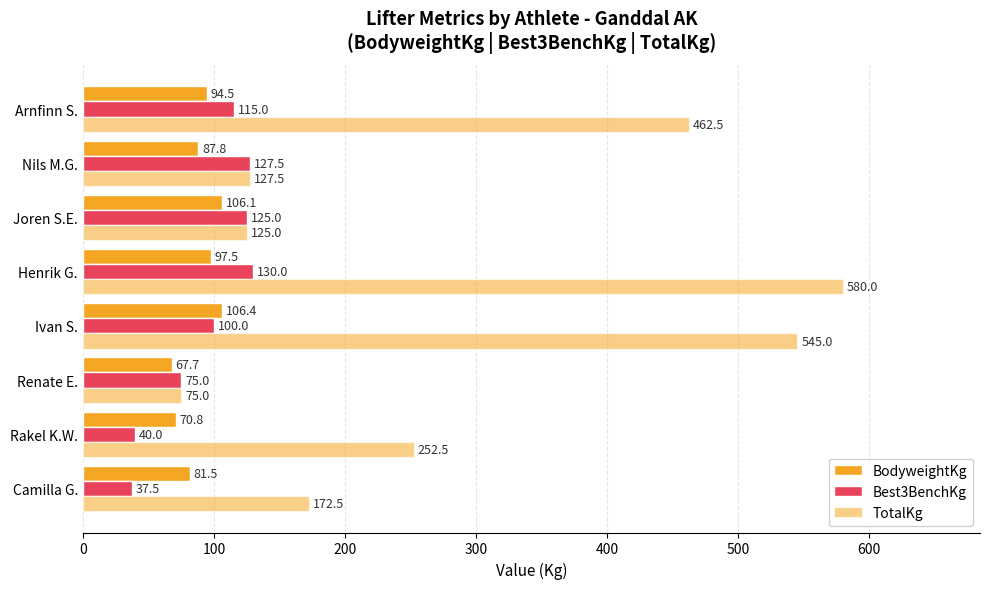

Reading left to right, list all the values displayed in this chart.

BodyweightKg: 0=81.5	100=70.8	200=67.7	300=106.4	400=97.5	500=106.1	600=87.8	700=94.5
Best3BenchKg: 0=37.5	100=40.0	200=75.0	300=100.0	400=130.0	500=125.0	600=127.5	700=115.0
TotalKg: 0=172.5	100=252.5	200=75.0	300=545.0	400=580.0	500=125.0	600=127.5	700=462.5